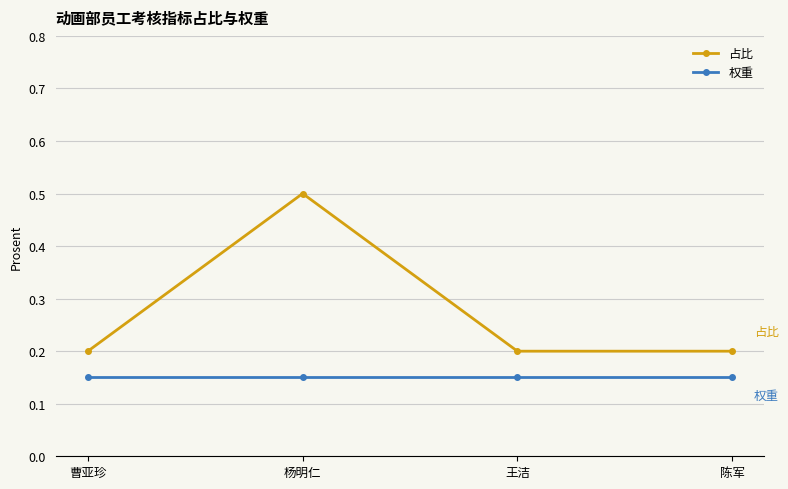

What is the greatest value displayed?

0.5